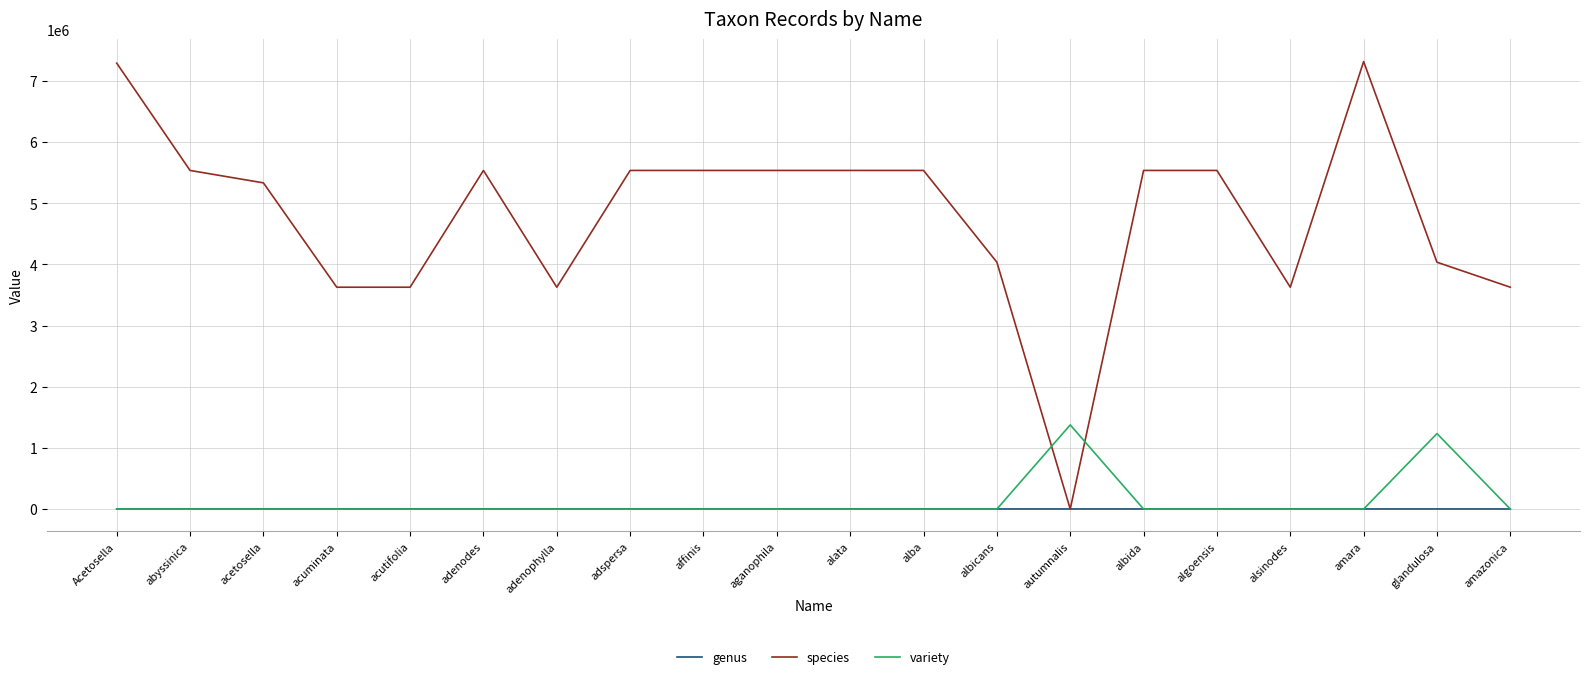

What is the maximum value shown in the chart?

7318208